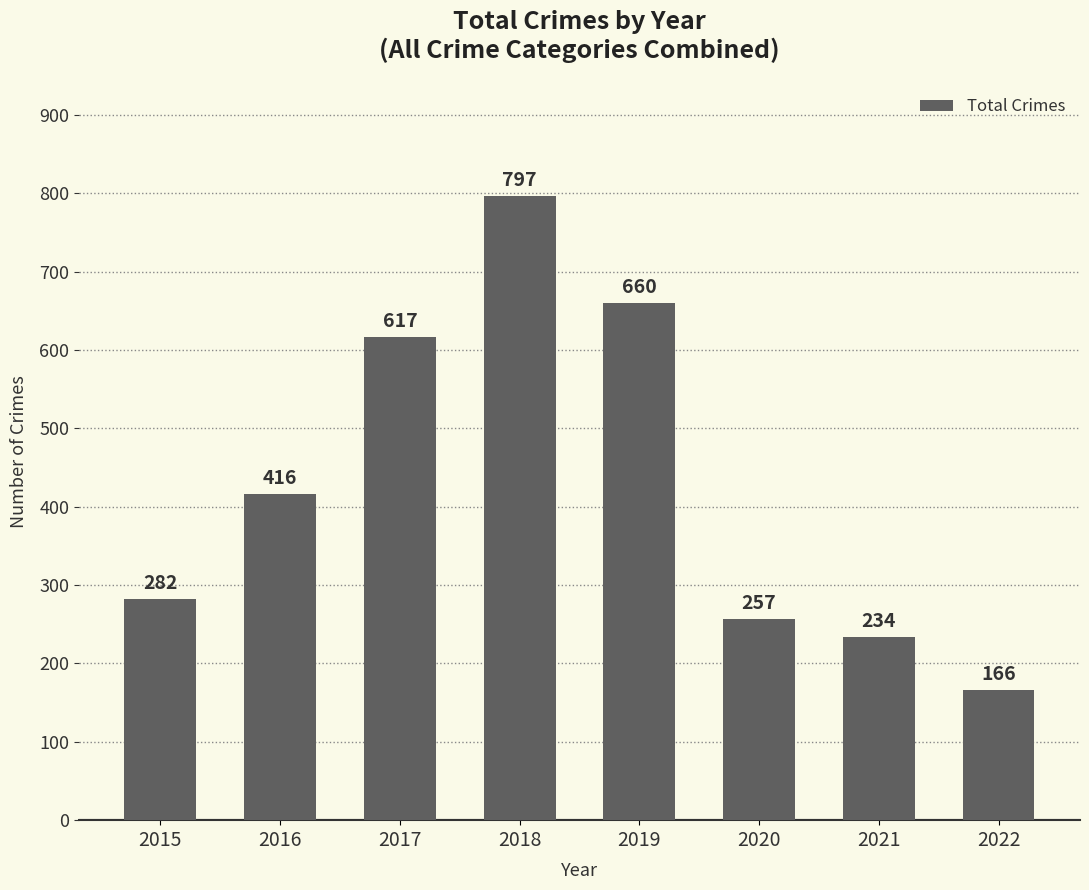

Are the bars horizontal?

No